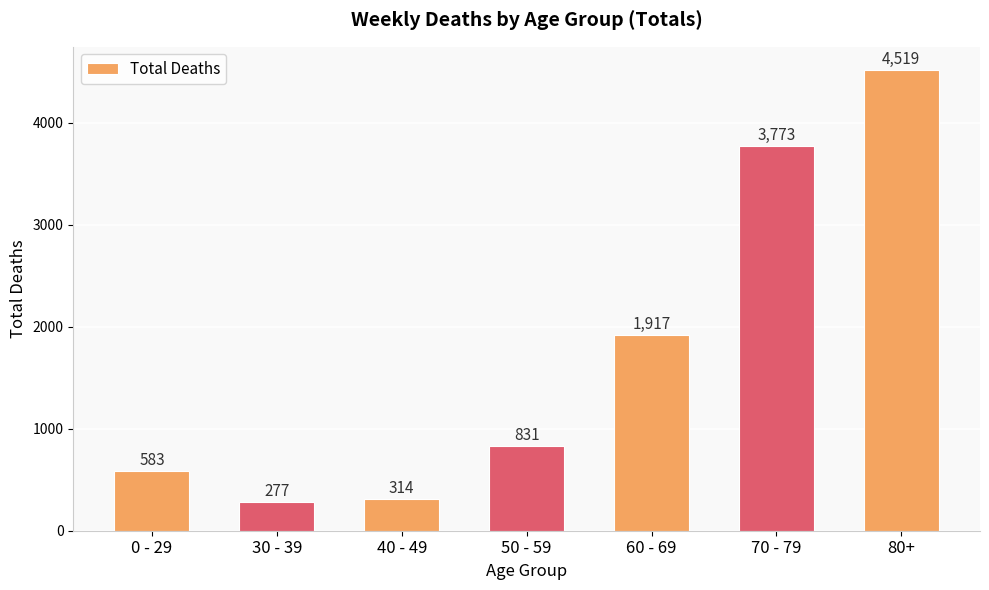

Where is the data nearest to the value 2398?

60 - 69